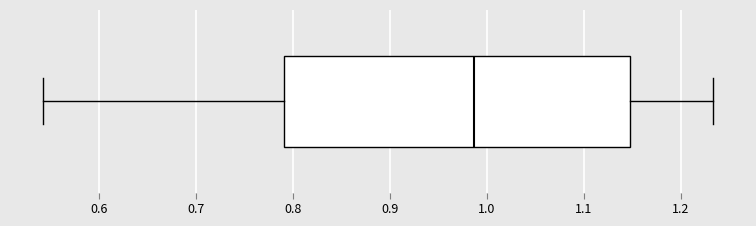

Where does the median line of the box sit on the x-axis? The values are not printed on the chart, so give them approximately, as read against the axis.

0.99